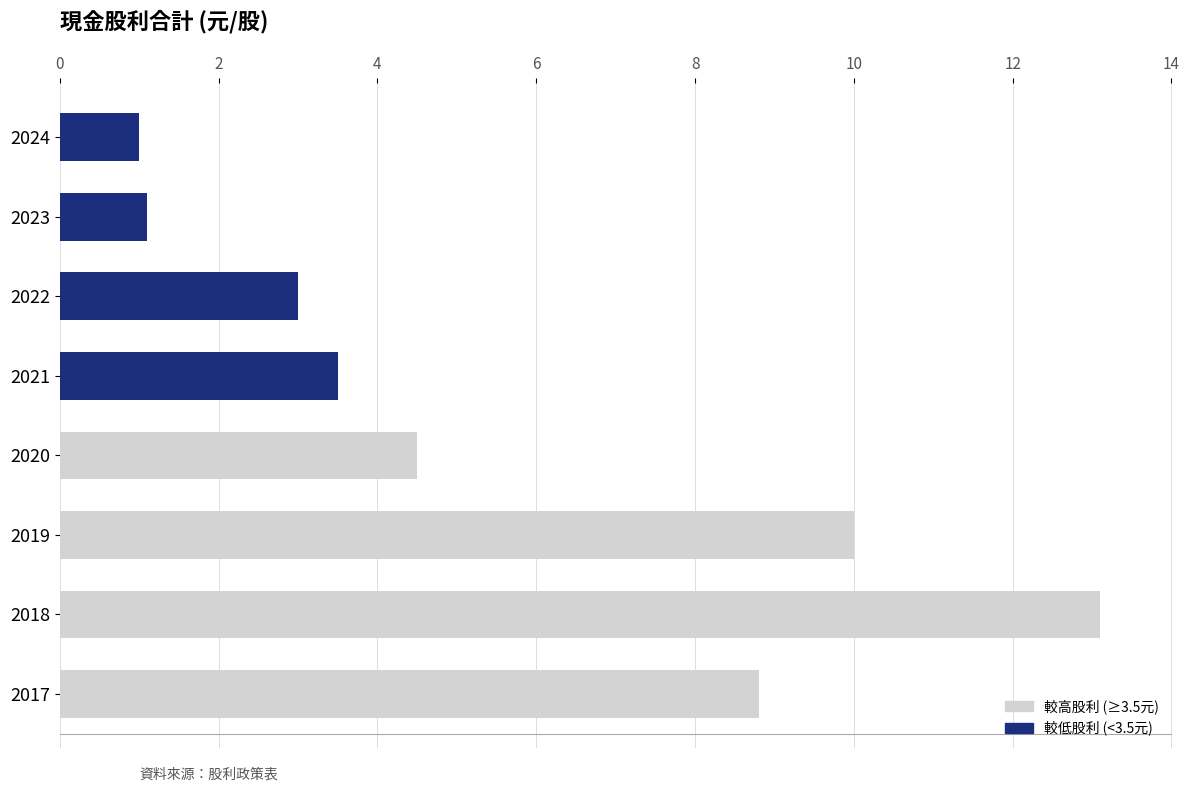

Which label corresponds to the largest value in the chart?

2018